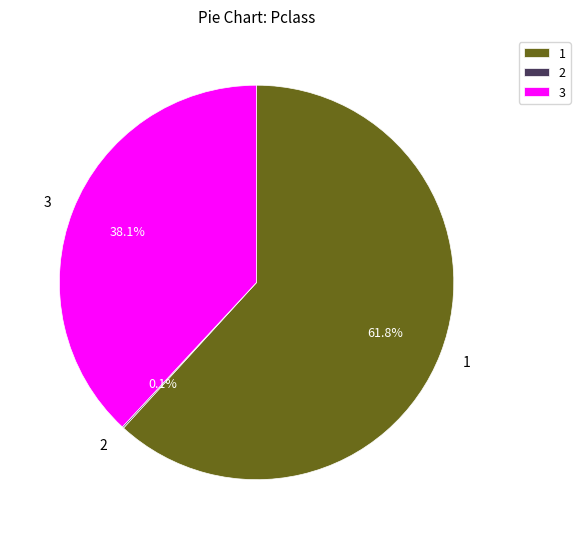

Approximately how many times larger is the value at 1 compared to 3?

1.6